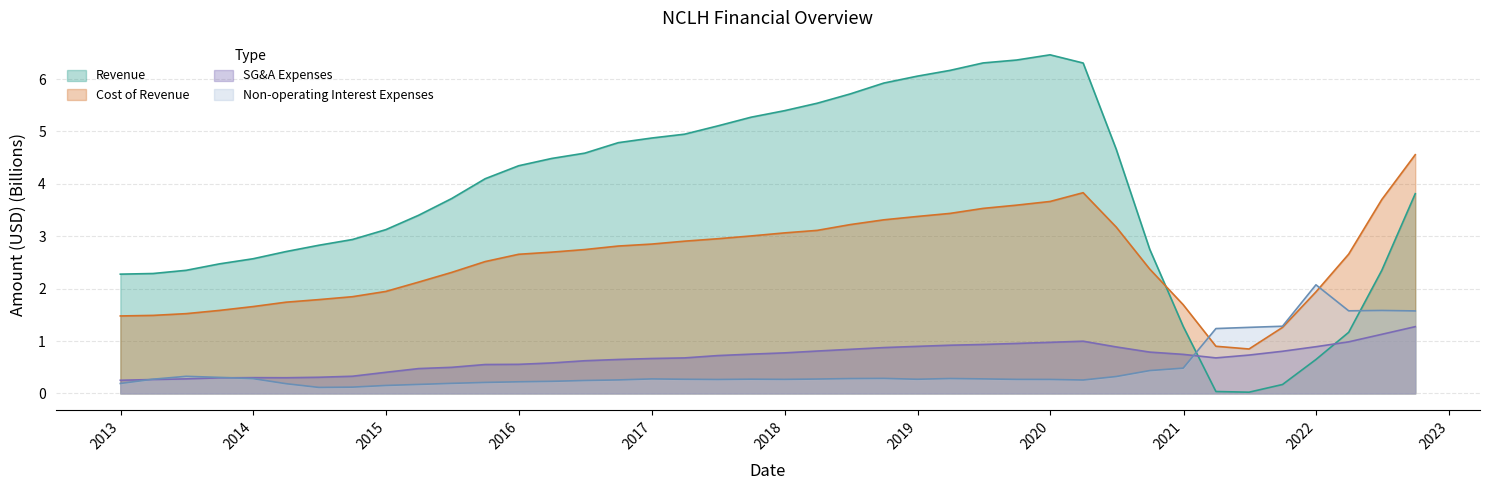

What is the sum of all Cost of Revenue values?

101.9